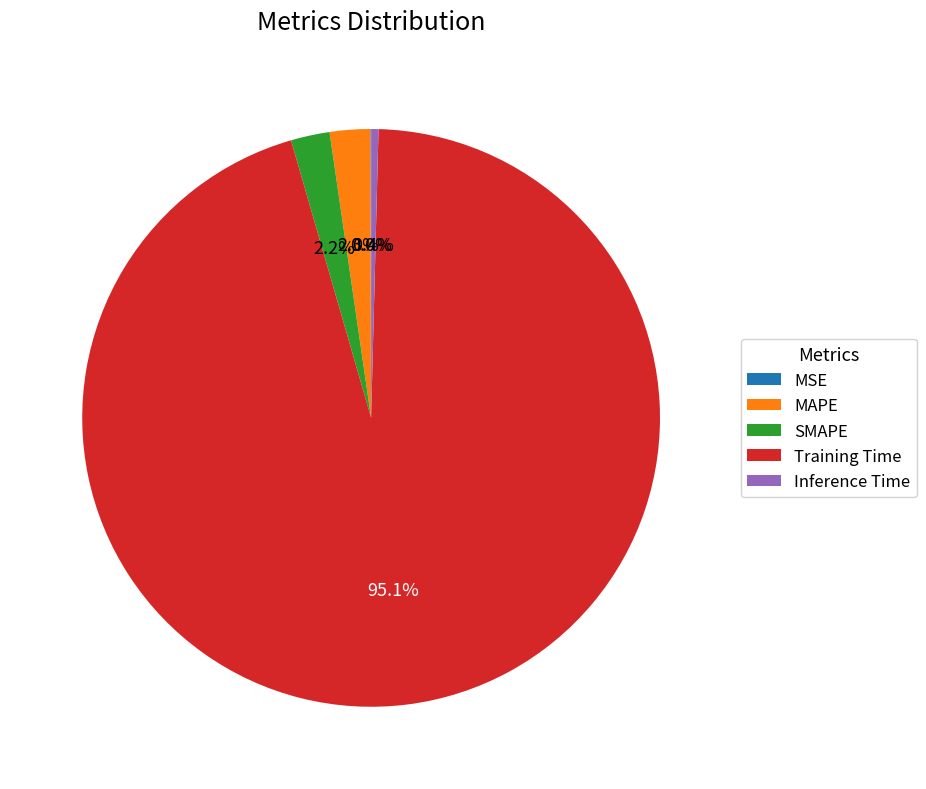

Which slice is the largest?

Training Time